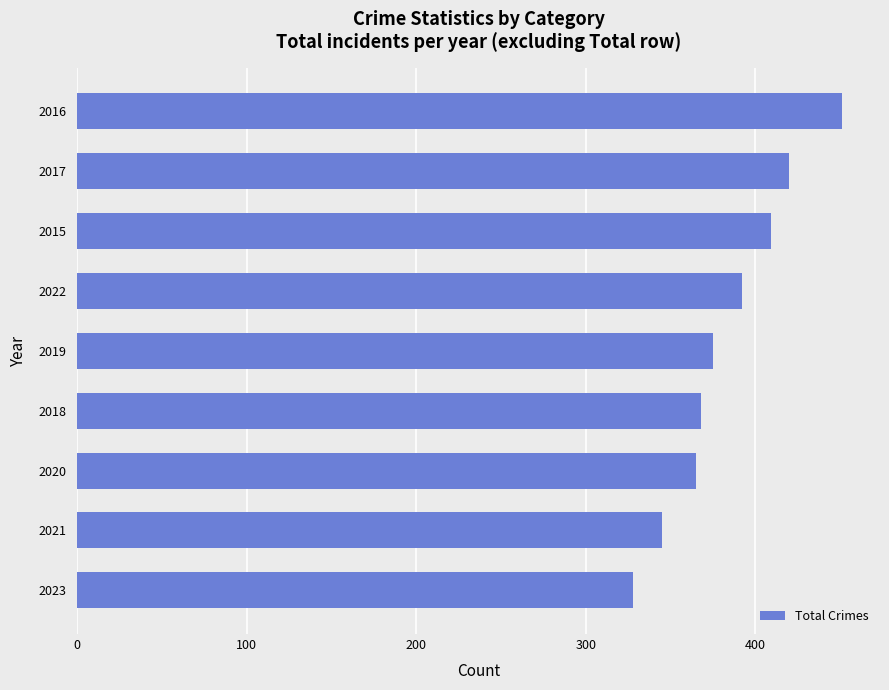

What is the average value?

384